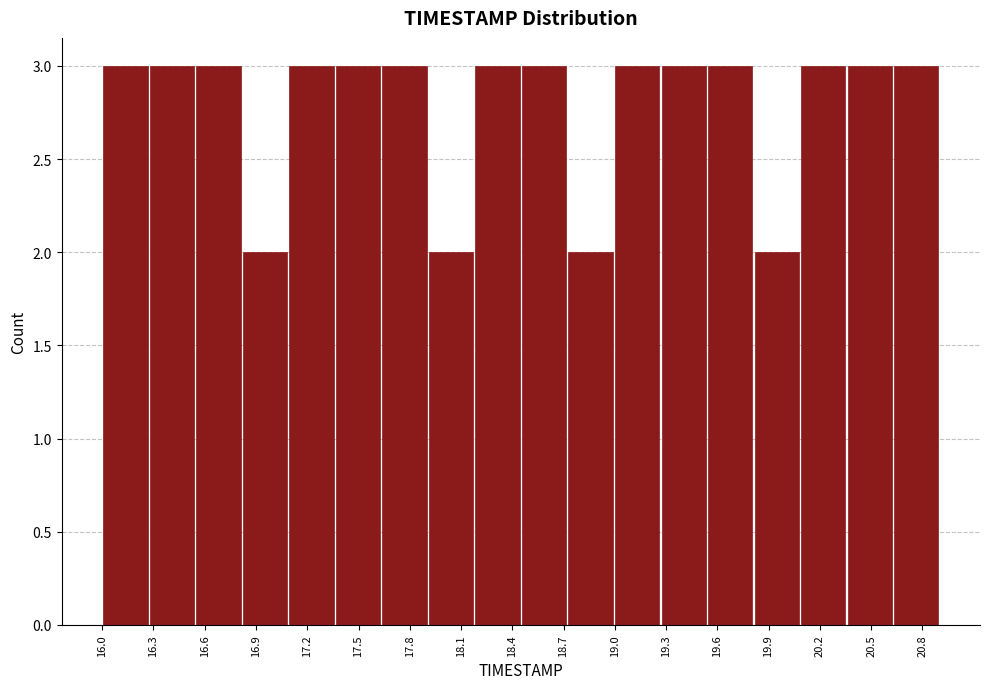

Reading left to right, transcribe this chart: for each bar, give the range it covers on the x-axis and its height. Neither the bar edges nor the heights are printed on the chart, so give them approximately, as read against the axes.

16.00 to 16.25: 3
16.25 to 16.55: 3
16.55 to 16.80: 3
16.80 to 17.10: 2
17.10 to 17.35: 3
17.35 to 17.65: 3
17.65 to 17.90: 3
17.90 to 18.20: 2
18.20 to 18.45: 3
18.45 to 18.70: 3
18.70 to 19.00: 2
19.00 to 19.25: 3
19.25 to 19.55: 3
19.55 to 19.80: 3
19.80 to 20.10: 2
20.10 to 20.35: 3
20.35 to 20.65: 3
20.65 to 20.90: 3